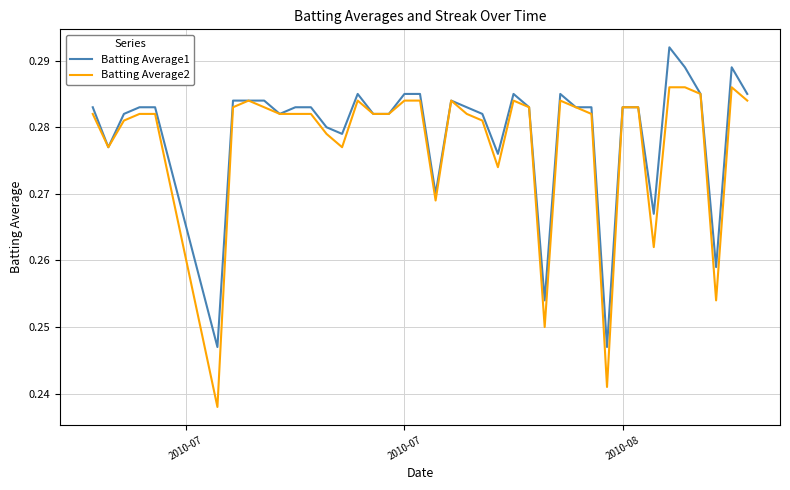

Rank the series by their maximum value, from highest to lowest.

Batting Average1, Batting Average2